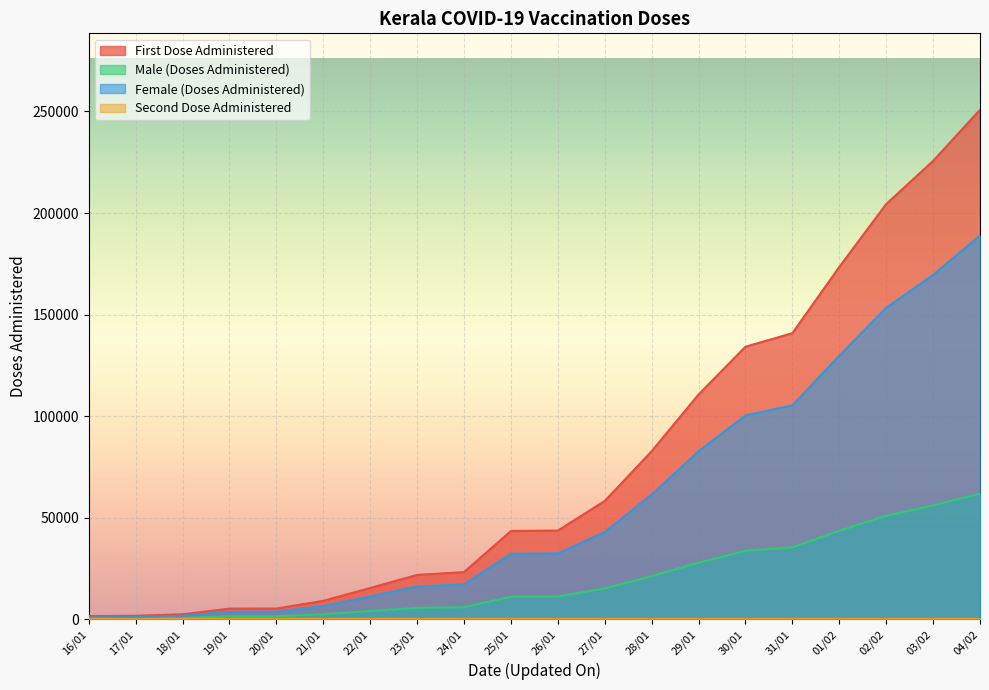

At which category does the chart reach its minimum across all series?

16/01